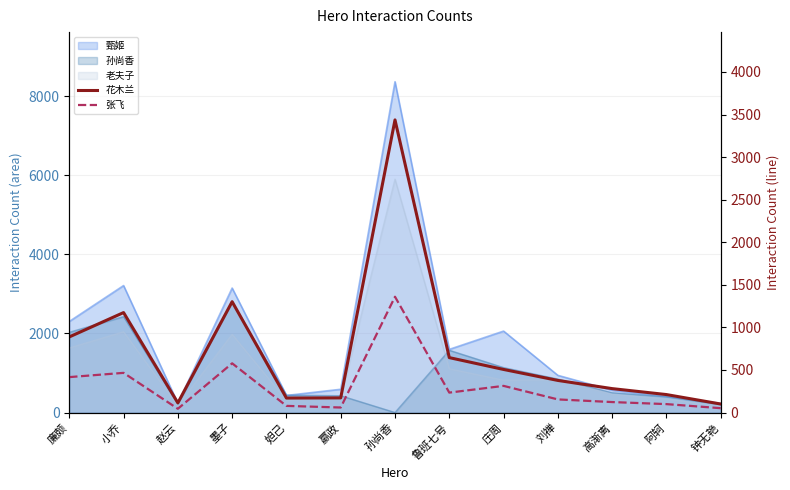

What is the value of the 花木兰 point at the 9th from the left?

506